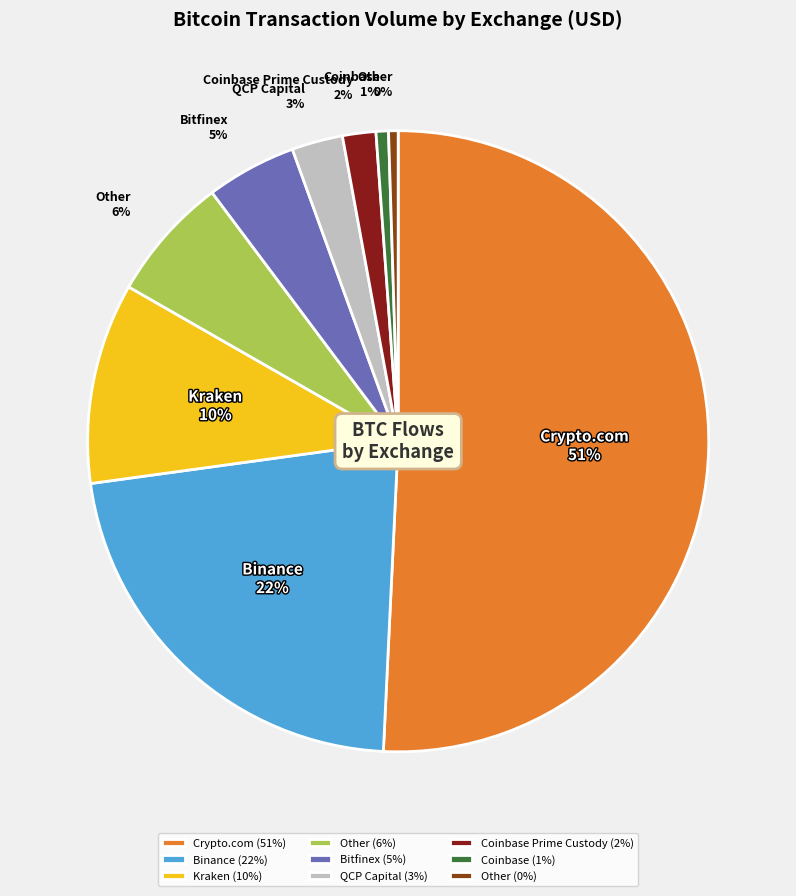

To the nearest percent, what percentage of the pie is Coinbase (1%)?

1%